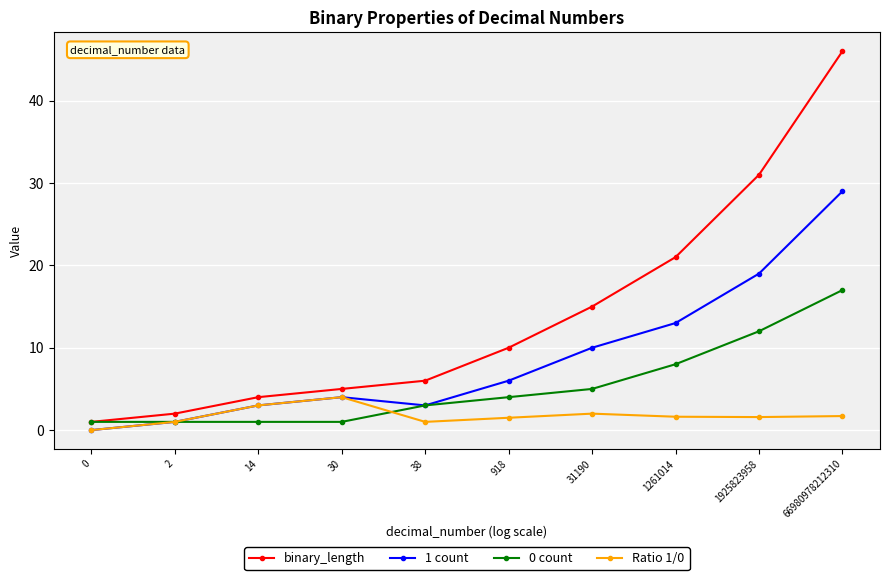

What is the difference between the maximum and minimum values in the 1 count series?

29.0